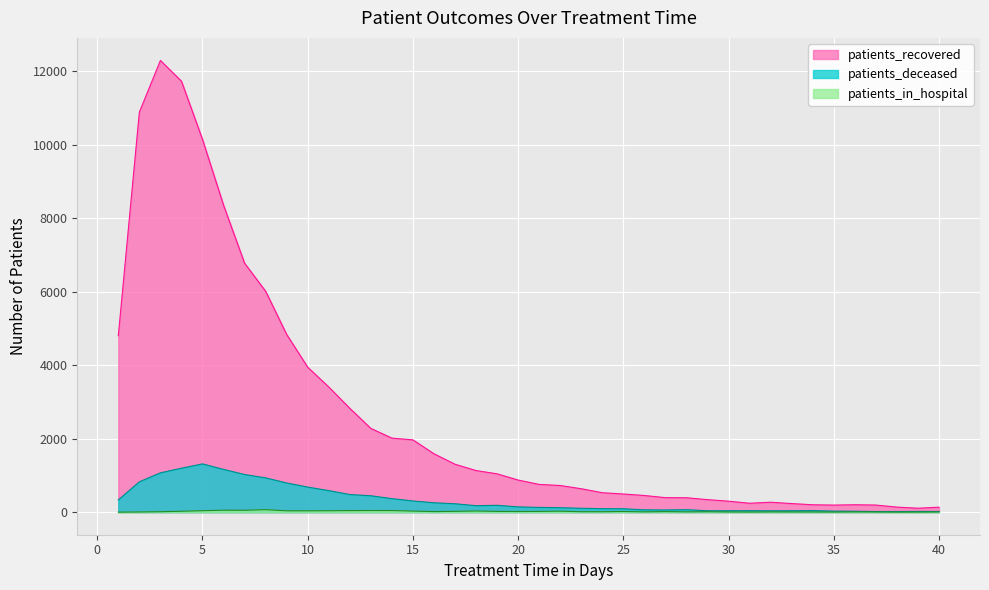

The value of patients_in_hospital at 33 is 6. True or false?

True